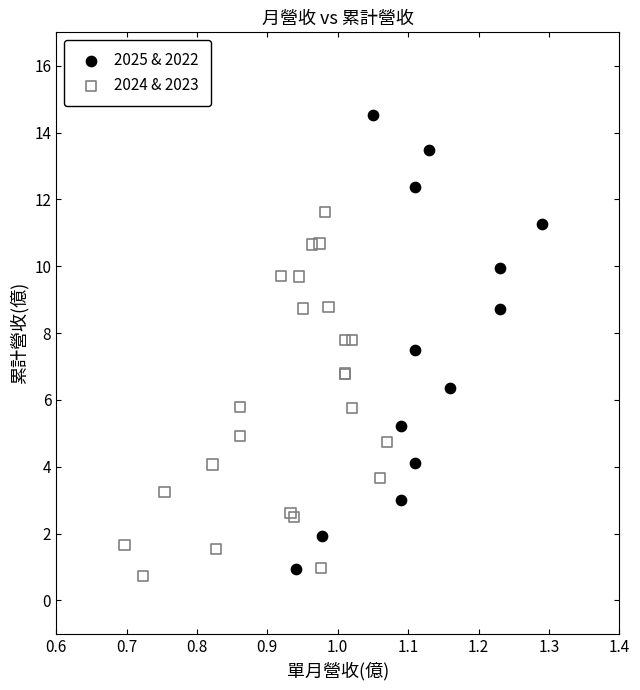

What are all the series names shown in the legend?

2025 & 2022, 2024 & 2023